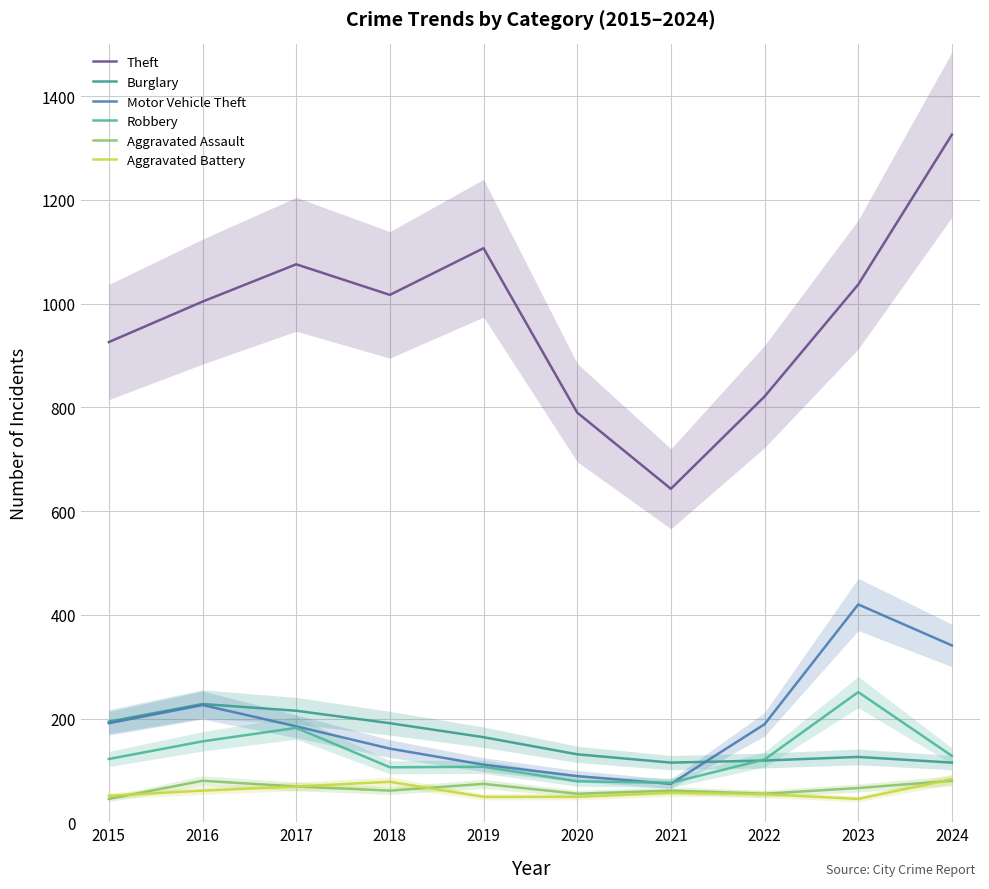

Does the chart display data point markers on the line(s)?

No